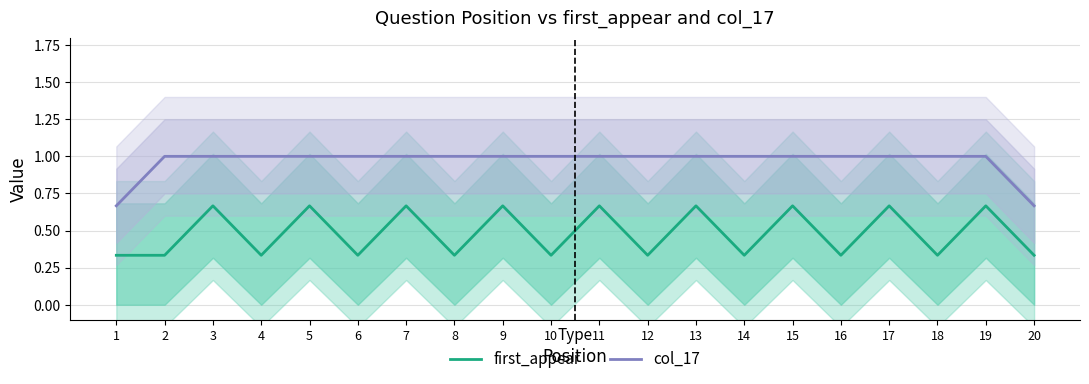

In first_appear, how many points are higher than both neighbors (excluding endpoints)?

9